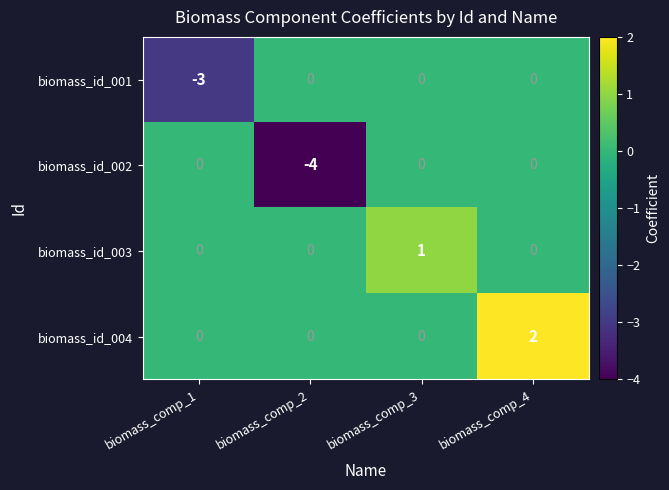

Reading right to left, what are all the values shown in this chart?

biomass_id_001: biomass_comp_4=0	biomass_comp_3=0	biomass_comp_2=0	biomass_comp_1=-3
biomass_id_002: biomass_comp_4=0	biomass_comp_3=0	biomass_comp_2=-4	biomass_comp_1=0
biomass_id_003: biomass_comp_4=0	biomass_comp_3=1	biomass_comp_2=0	biomass_comp_1=0
biomass_id_004: biomass_comp_4=2	biomass_comp_3=0	biomass_comp_2=0	biomass_comp_1=0